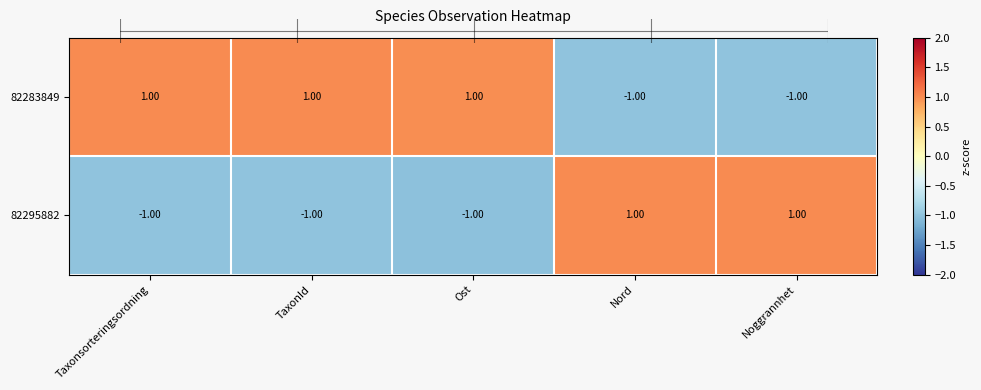

At Nord, list the series in order from smallest to largest.

82283849, 82295882